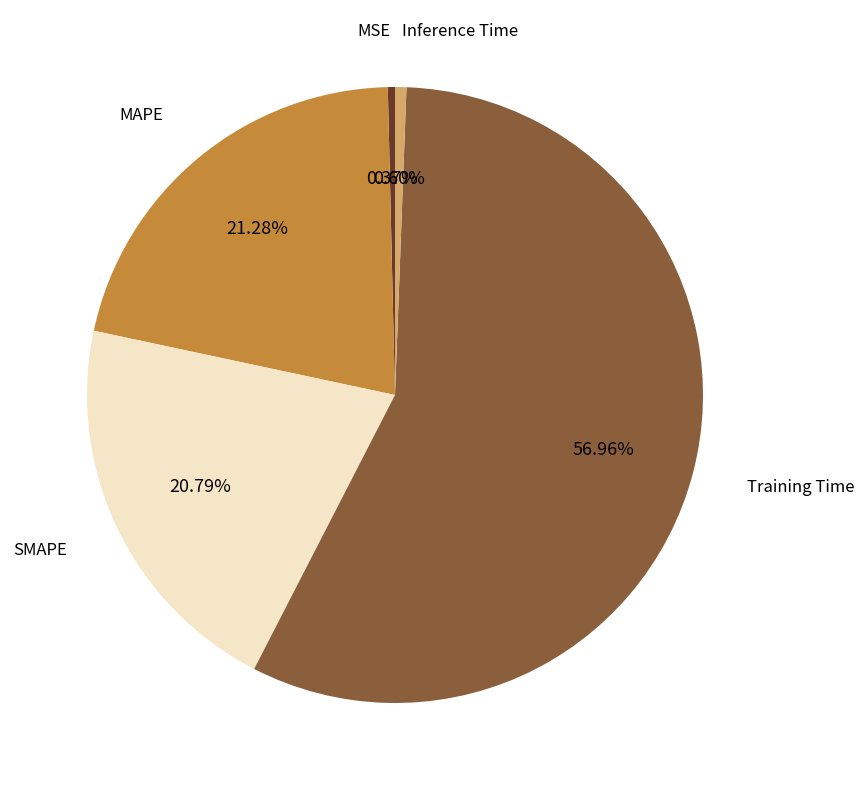

True or false: MSE accounts for 0% of the total.

True